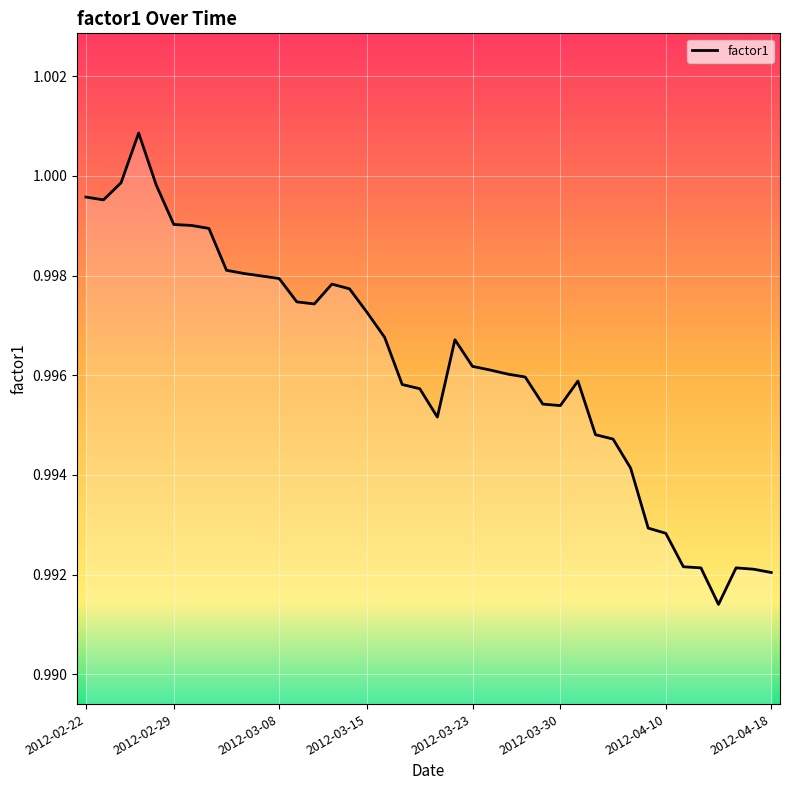

How many lines are shown in the chart?

1